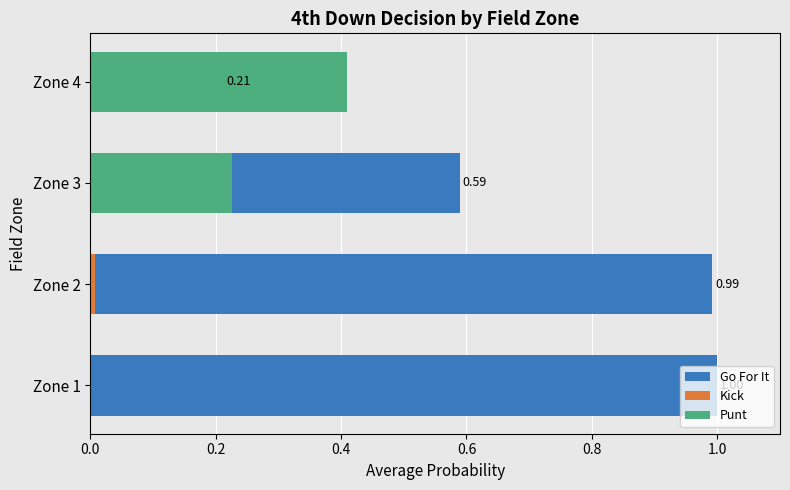

At how many categories does at least one series exceed 0?

4